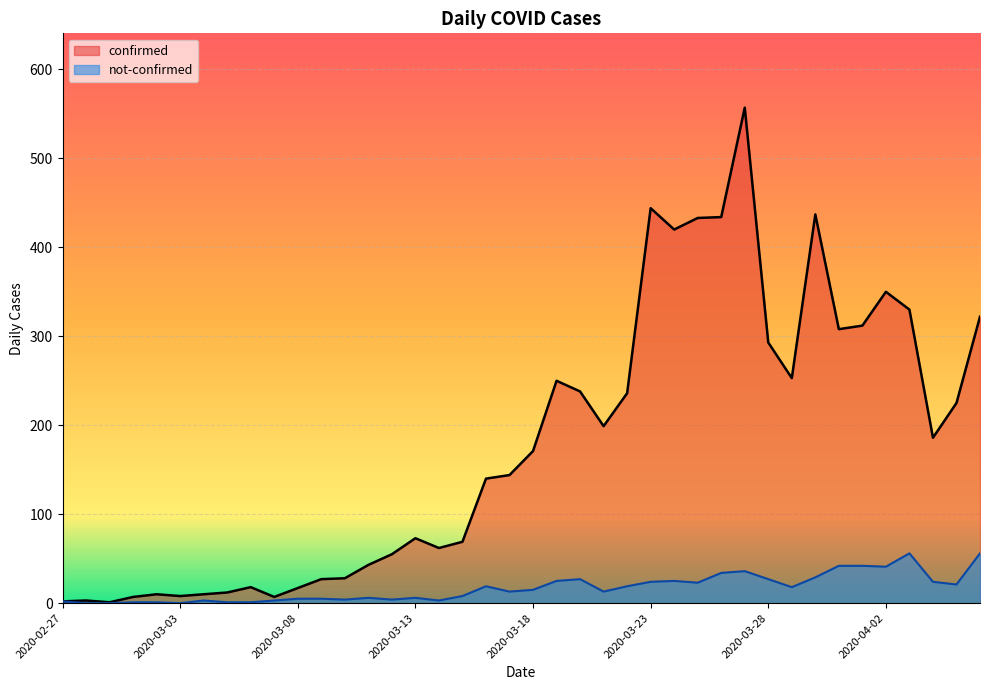

Is it true that not-confirmed equals 41 at 2020-04-02?

True